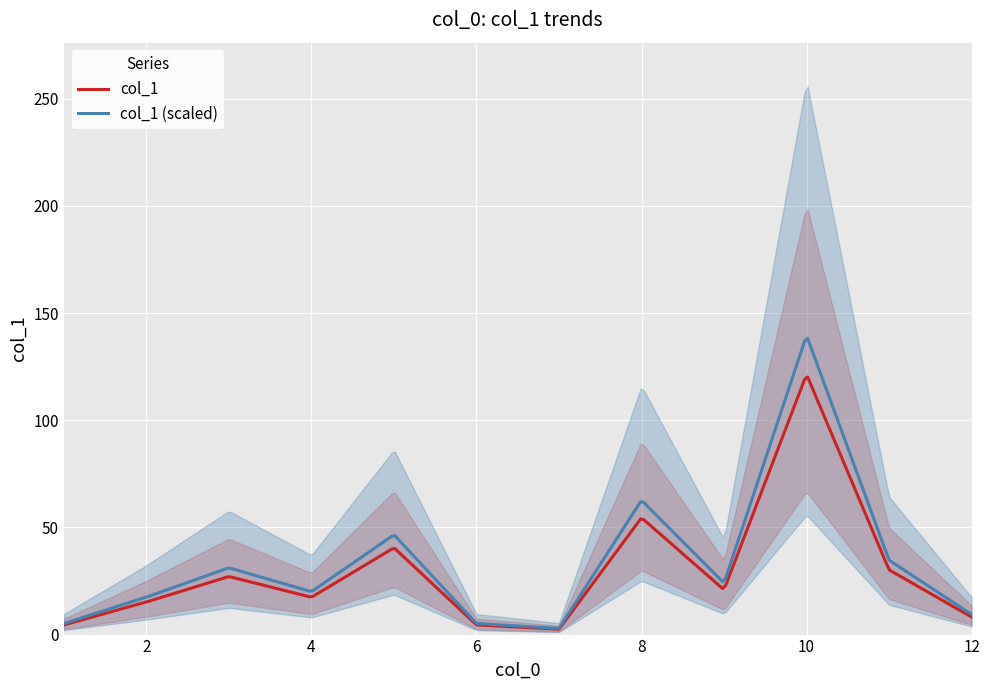

Rank the categories by value from lowest to highest.

7, 1, 6, 12, 2, 4, 9, 3, 11, 5, 8, 10